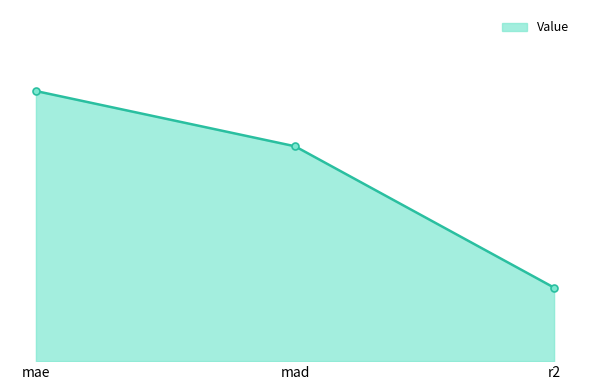

What is the average value?

1.3